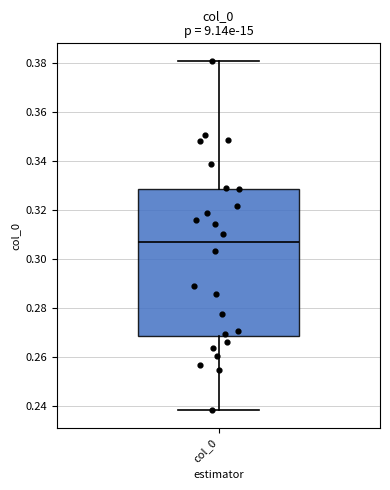

Read this box plot against the y-axis: the position of the median line, the range covered by the box, and the ends of both whiskers. The values are not printed on the chart, so give them approximately, as read against the axis.

median 0.306, box 0.268 to 0.328, whiskers 0.238 to 0.380